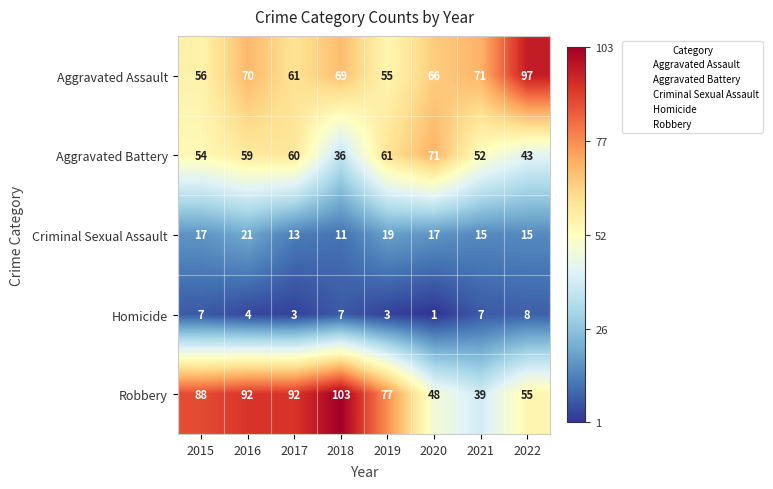

At which category is the sum across all series the highest?

2016